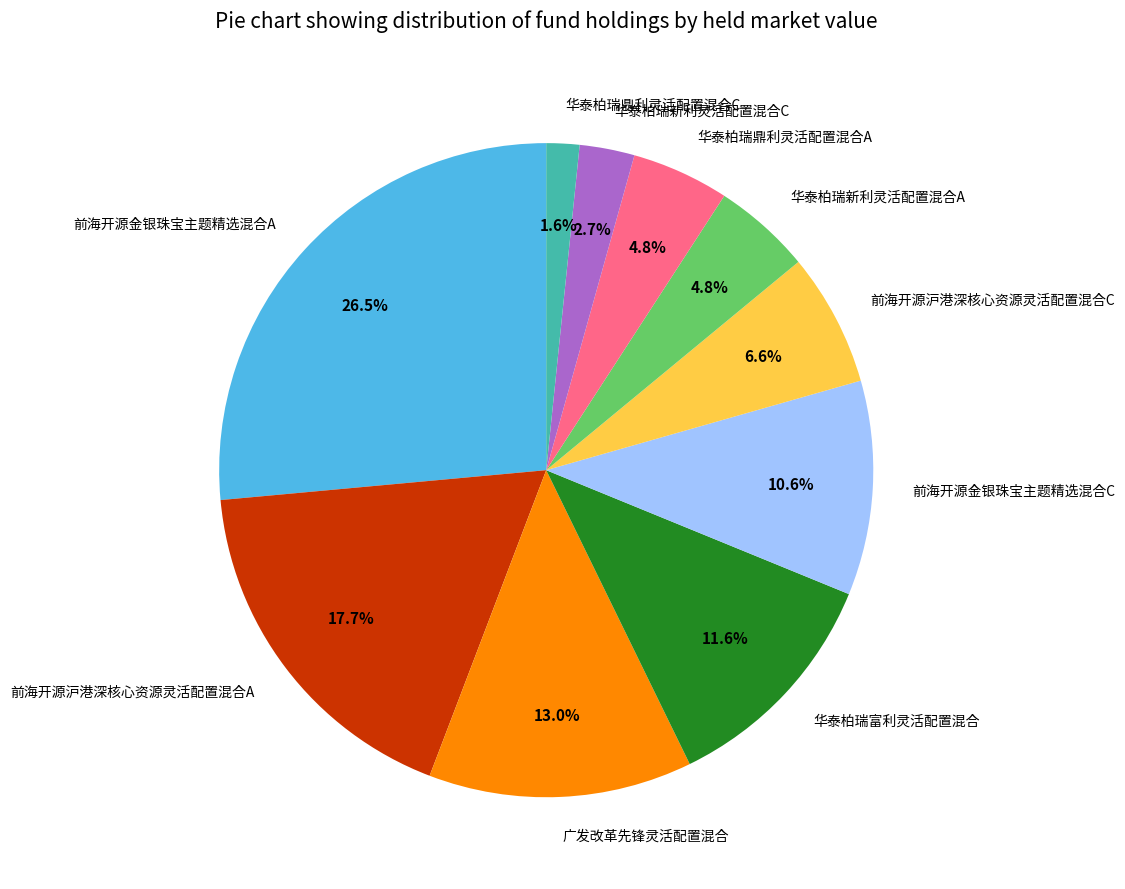

What percentage is the 华泰柏瑞鼎利灵活配置混合A slice, to the nearest percent?

5%